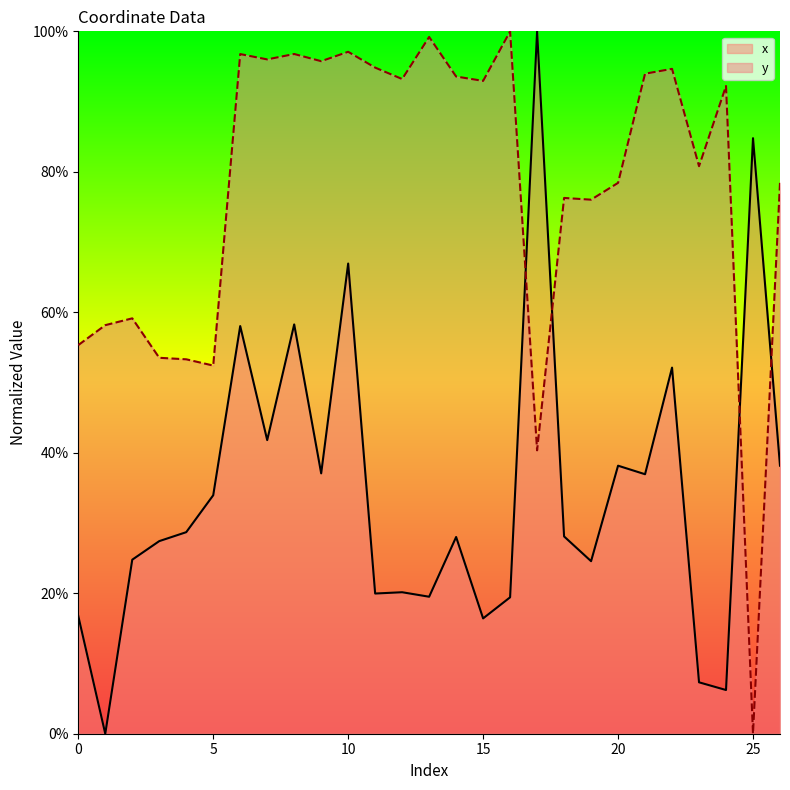

Where is the first local maximum for x?

6